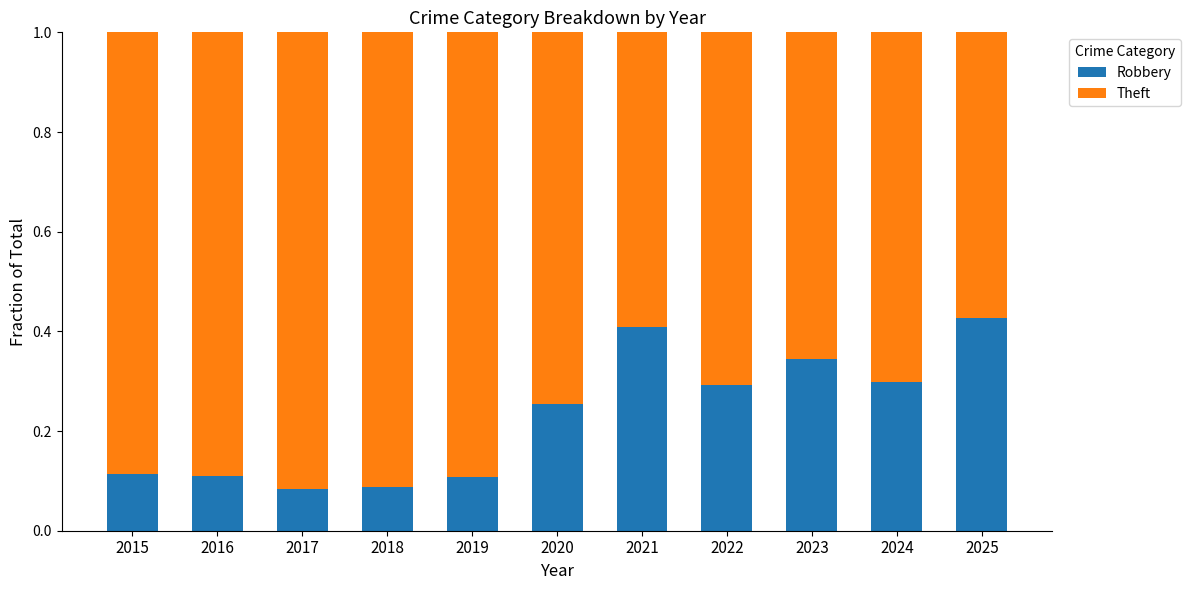

What is the total value across all series at 2023?

1.0